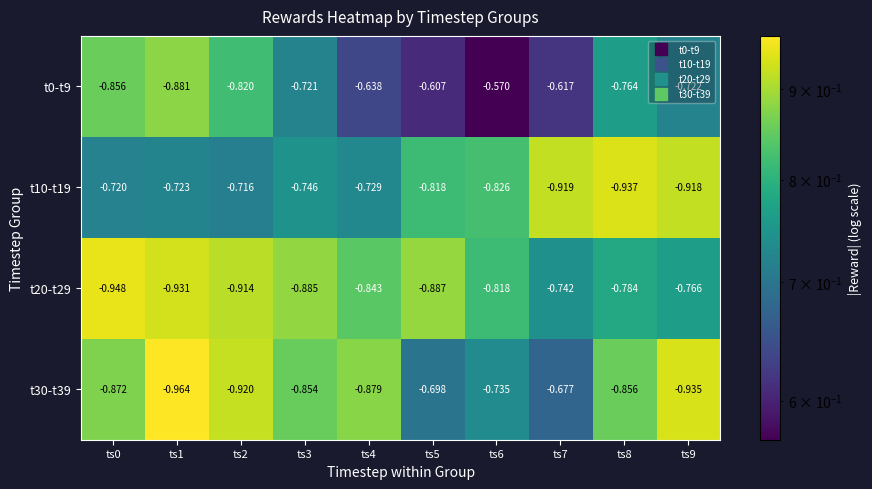

Is the value of t20-t29 at ts5 greater than the value of t30-t39 at ts7?

No